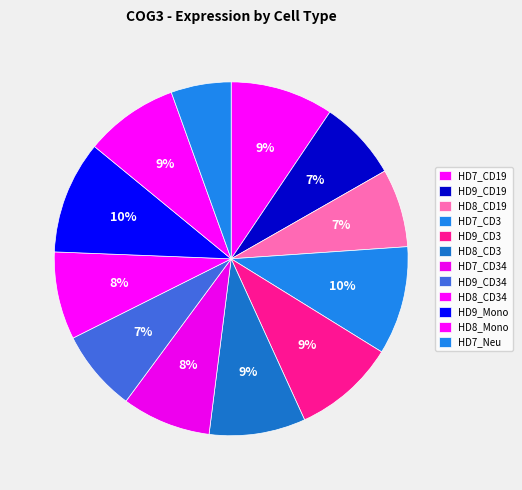

Count the number of slices in the pie.

12